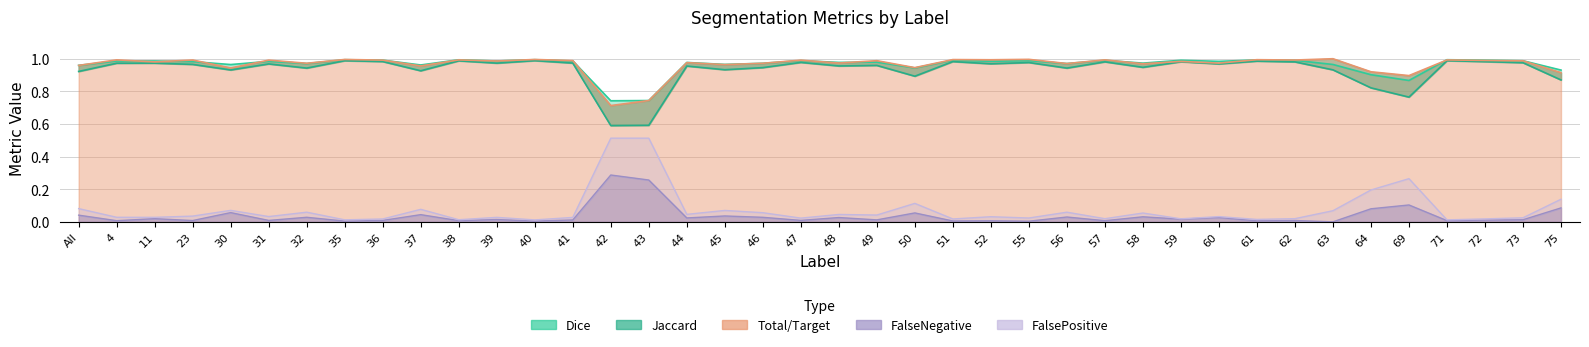

True or false: Total/Target has a value of 0.6 at 63.

False